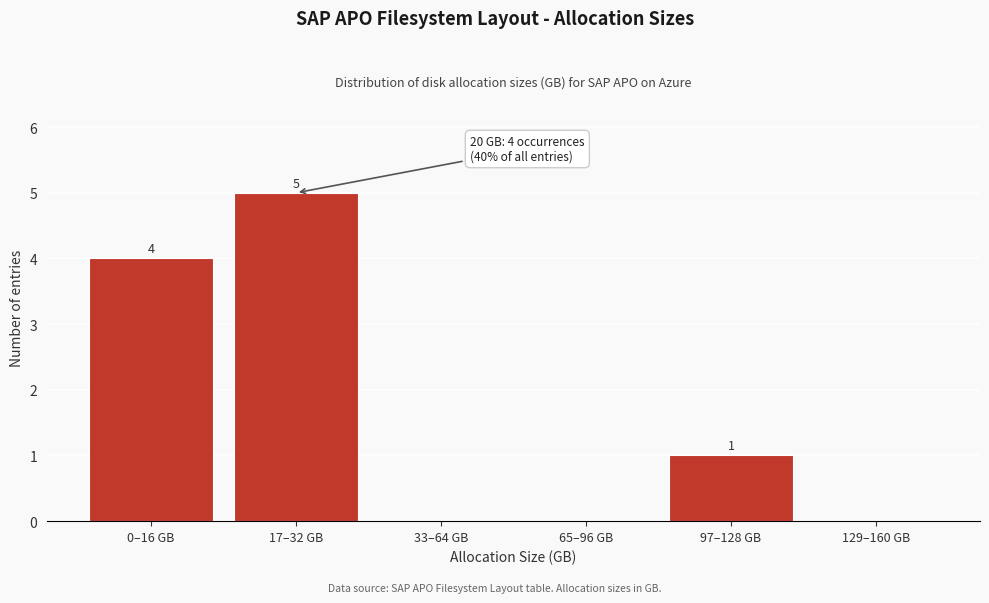

Reading right to left, what are all the values shown in this chart?

129–160 GB=0	97–128 GB=1	65–96 GB=0	33–64 GB=0	17–32 GB=5	0–16 GB=4